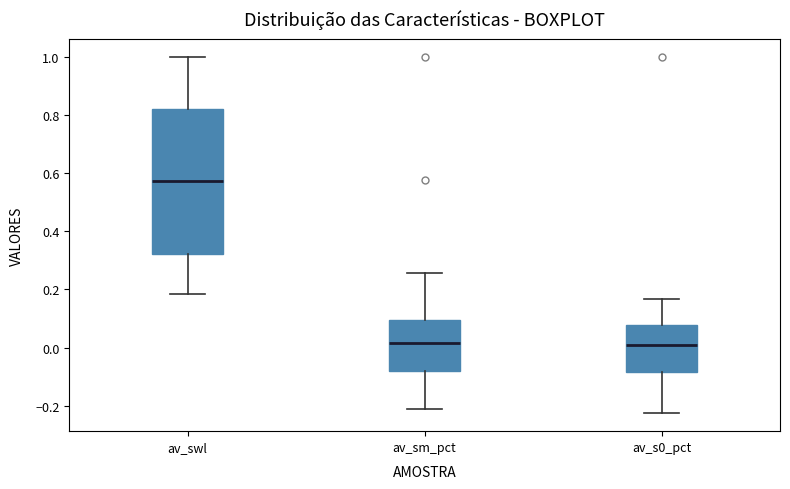

Which box has the highest median line?

av_swl